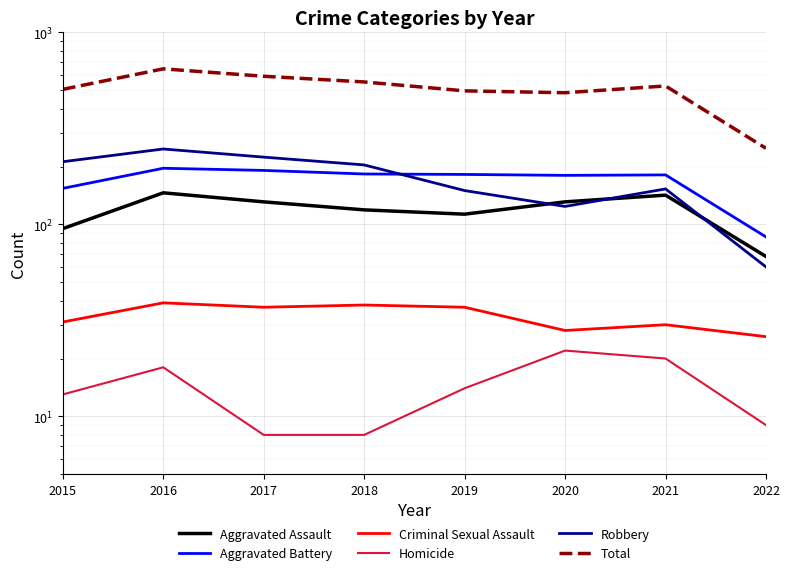

What is the value of the Total point at the 4th from the left?

552